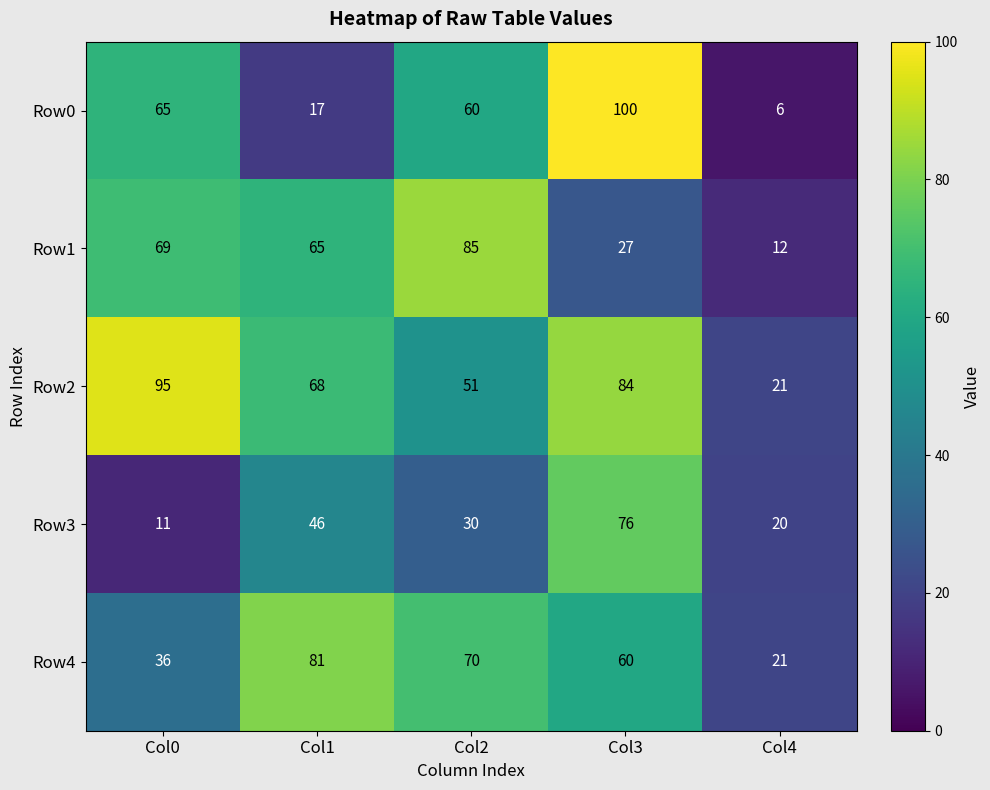

What is the difference between the maximum and minimum values in the Row3 series?

65